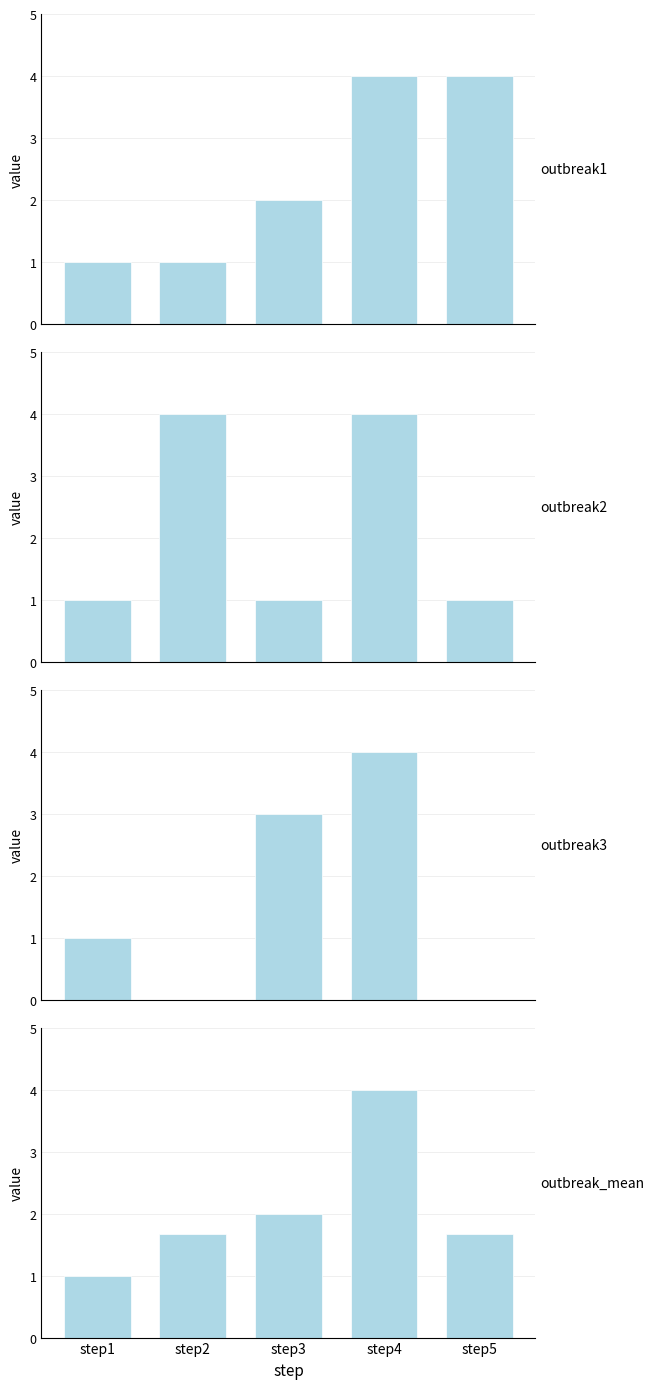

Is it true that outbreak1 equals 1.4 at step2?

False